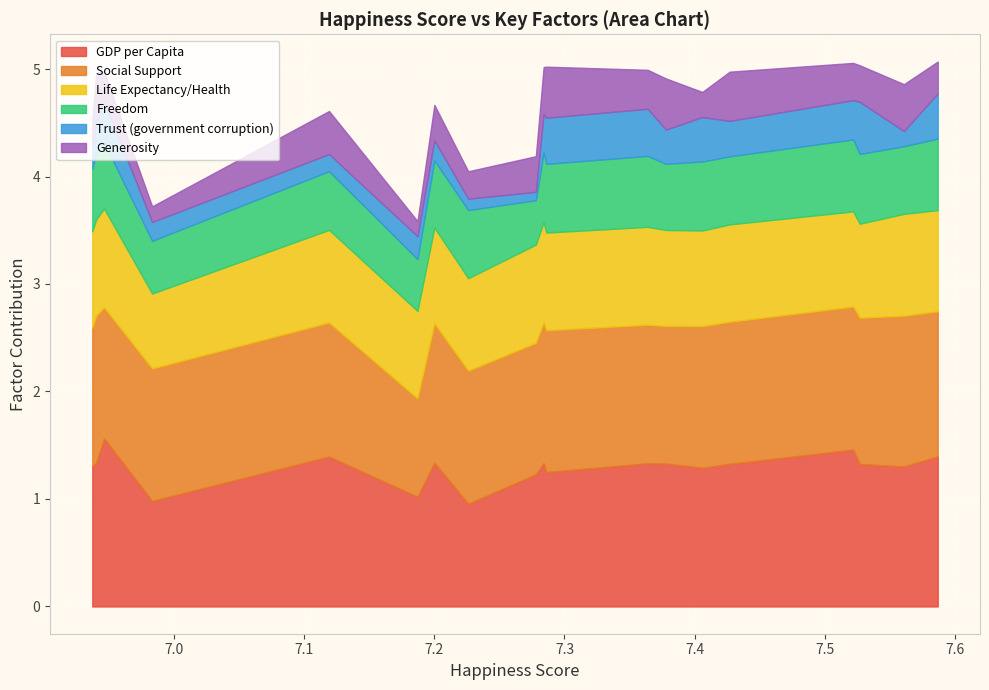

What is the approximate value of Trust (government corruption) at Belgium?

0.2